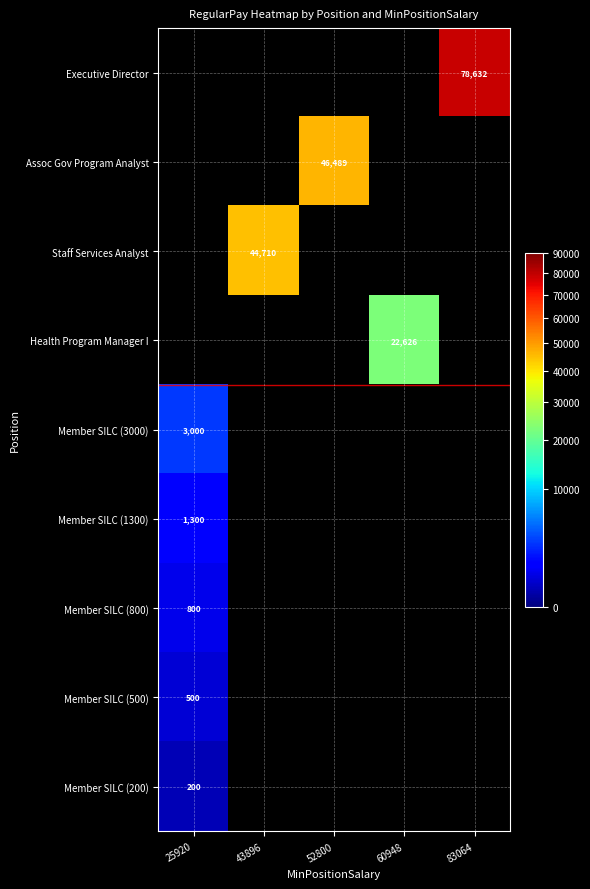

Is it true that Member SILC (3000) equals 1454 at 25920?

False